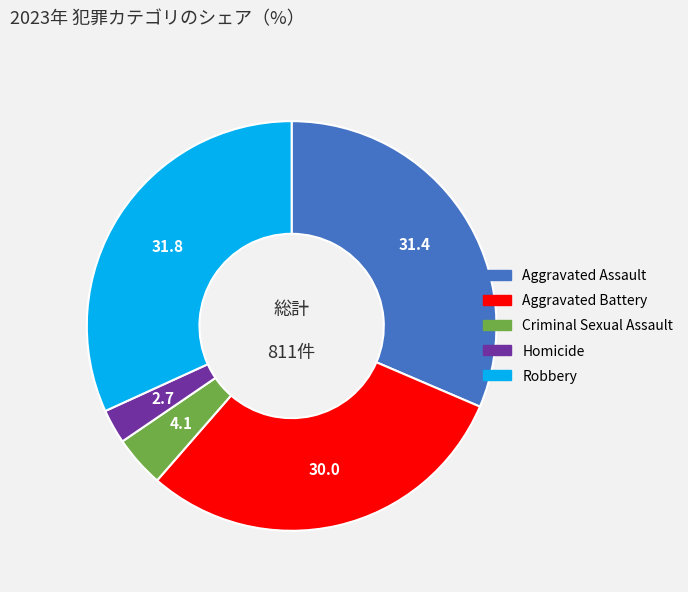

Is it true that Robbery is 32% of the pie?

True